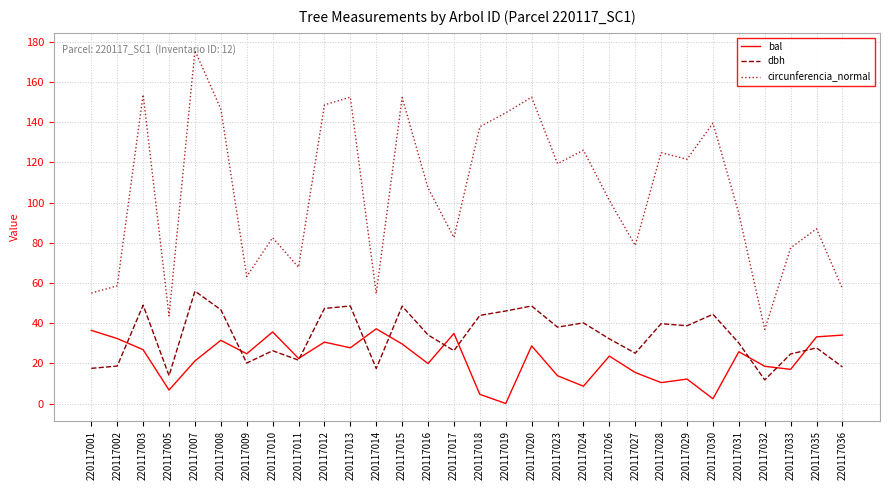

True or false: bal has more than 1 interior local peaks.

True